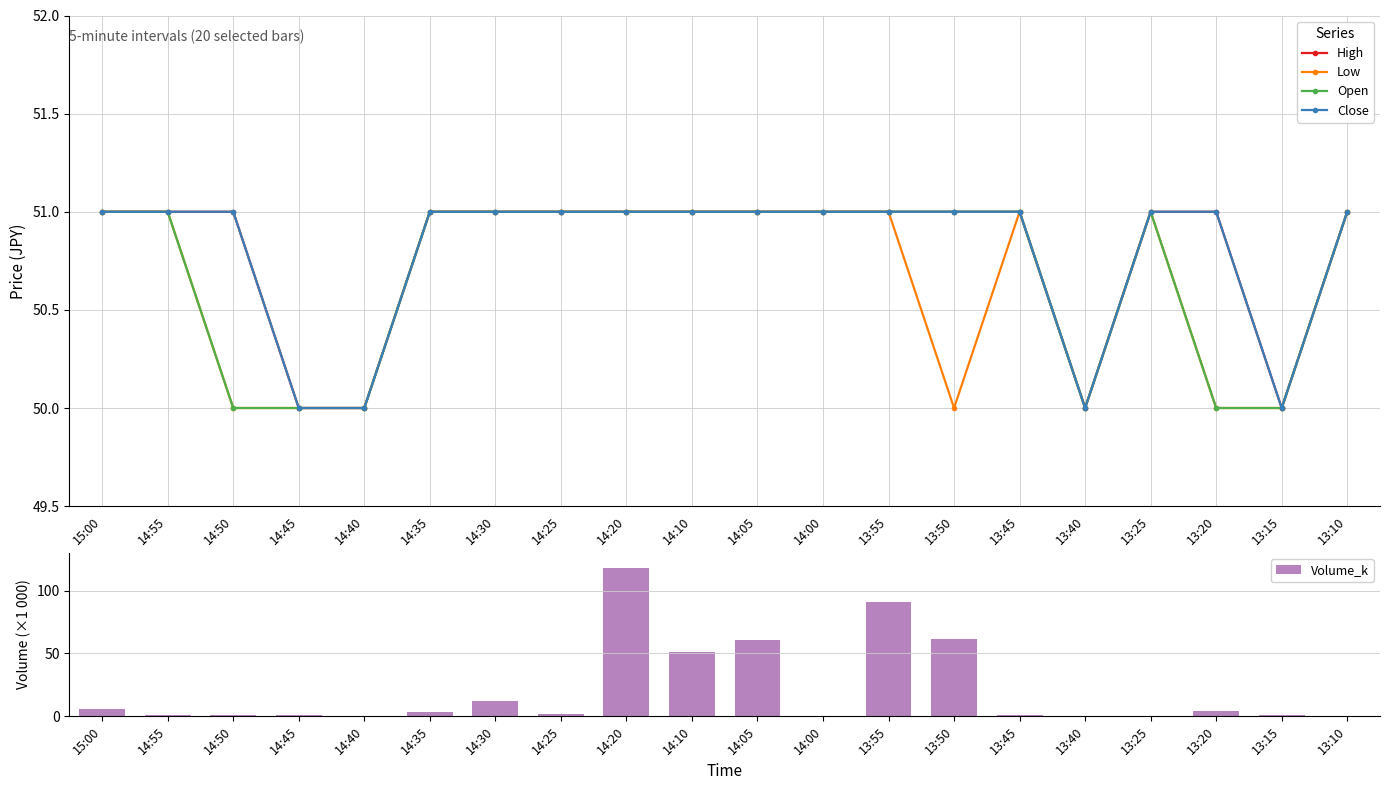

At which label is Volume_k closest to 58?

14:05